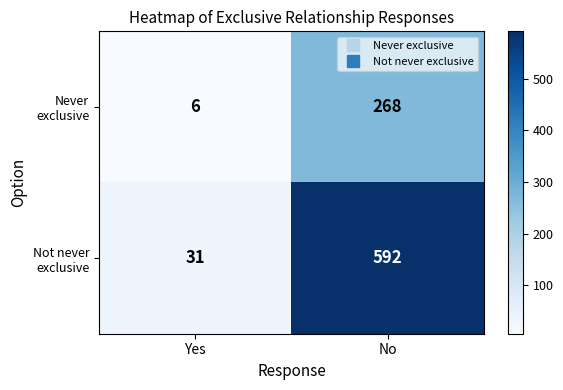

What is the difference between the highest and lowest values at No?

324